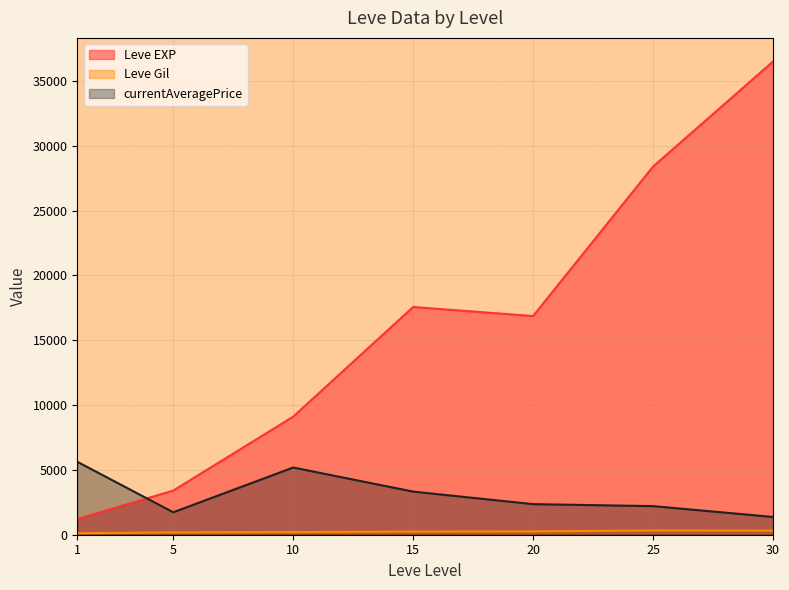

How many times do currentAveragePrice and Leve EXP cross each other?

1